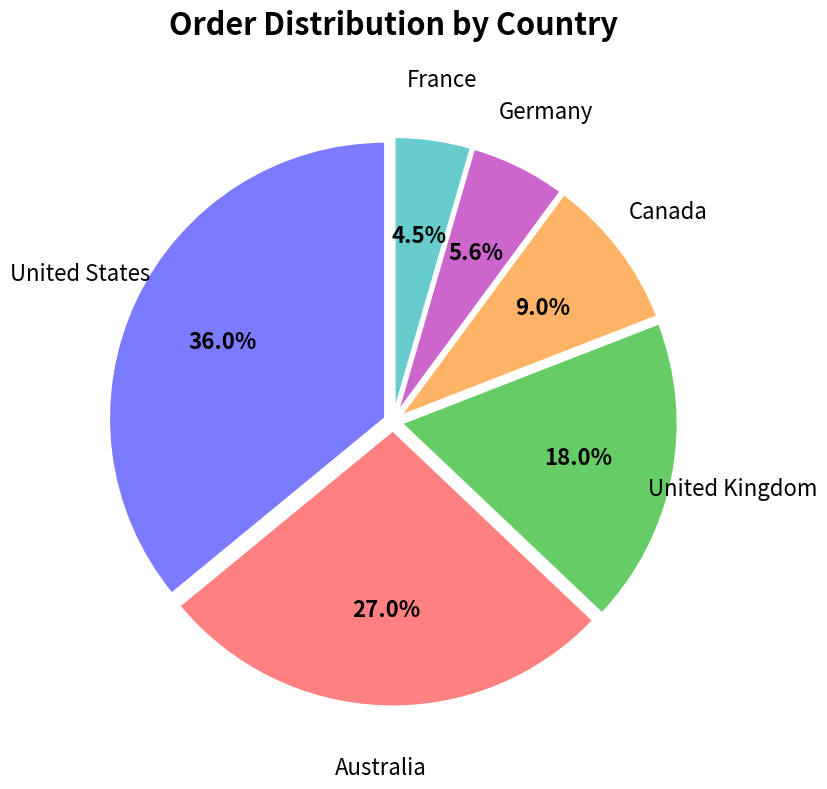

Which category has the smallest portion of the pie?

France